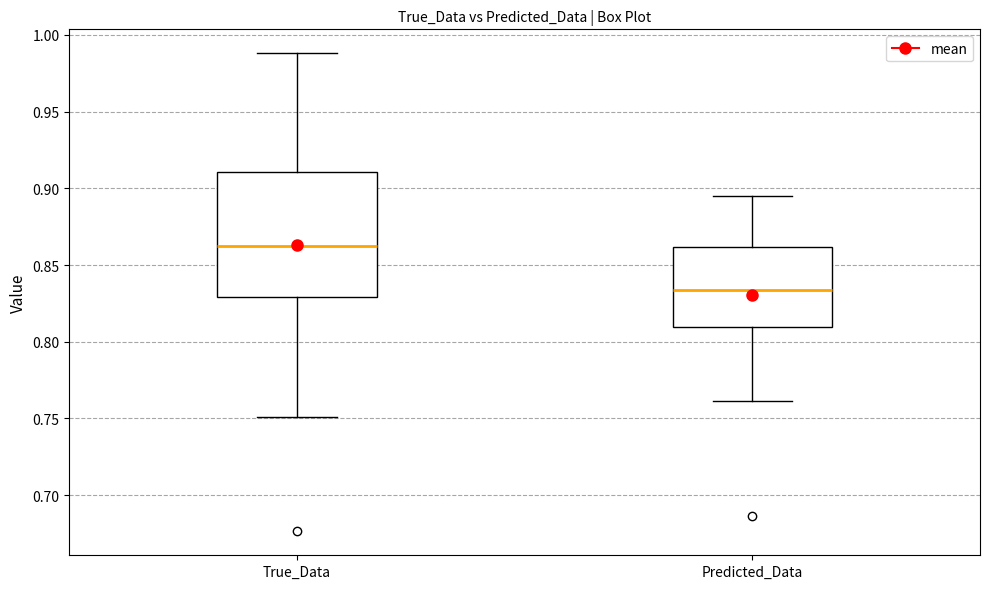

Reading left to right, read every box against the y-axis: the position of its median line, the range the box covers, and the ends of its whiskers. The values are not printed on the chart, so give them approximately, as read against the axis.

True_Data: median 0.860, box 0.830 to 0.910, whiskers 0.750 to 0.990
Predicted_Data: median 0.835, box 0.810 to 0.860, whiskers 0.760 to 0.895